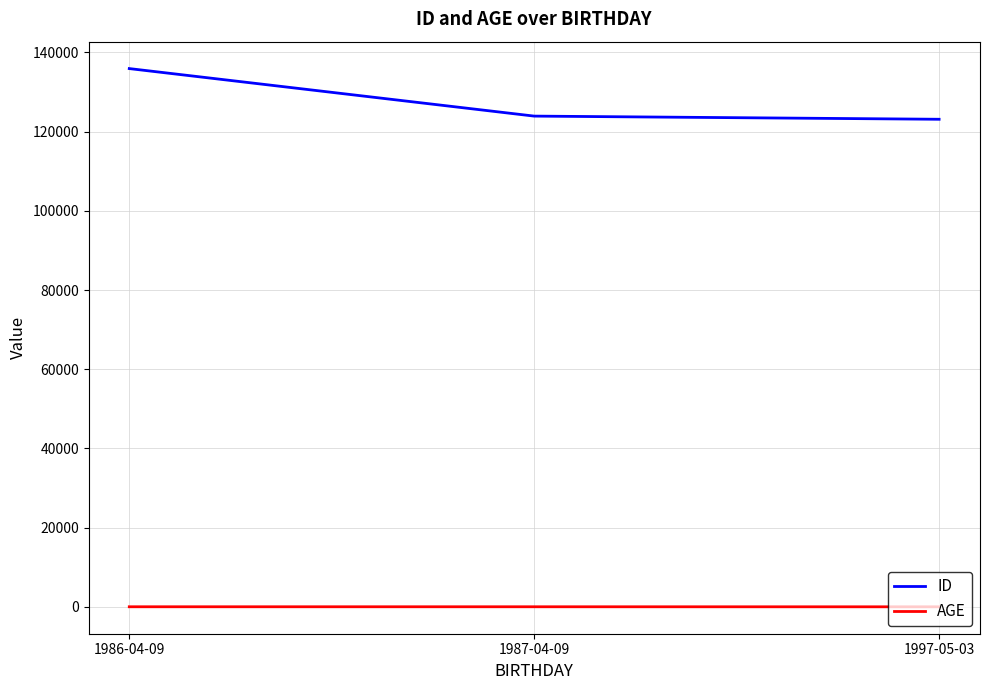

The value of ID at 1997-05-03 is 52454. True or false?

False